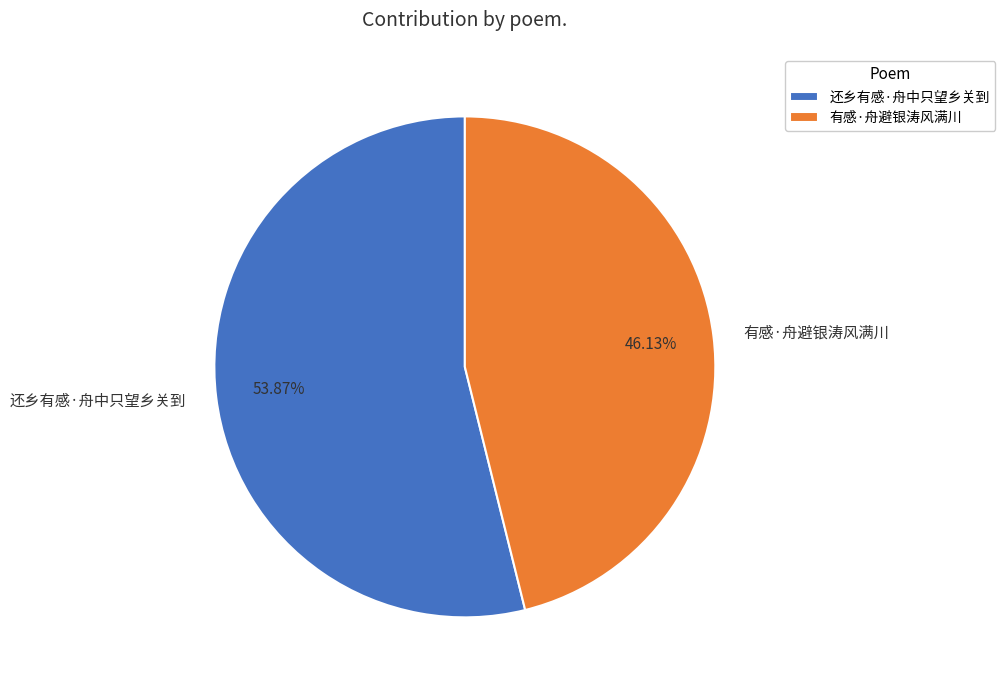

How many segments does this pie chart have?

2